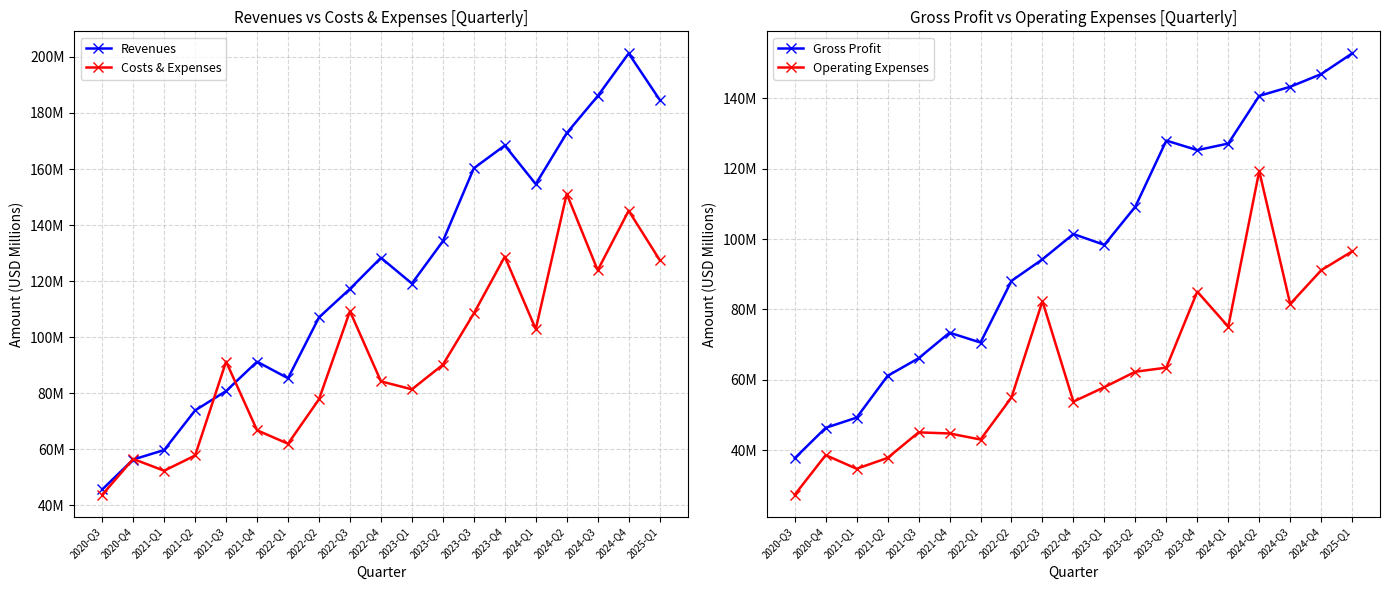

What is the sum of the Gross Profit values at 2025-Q1 and 2023-Q4?

278.0